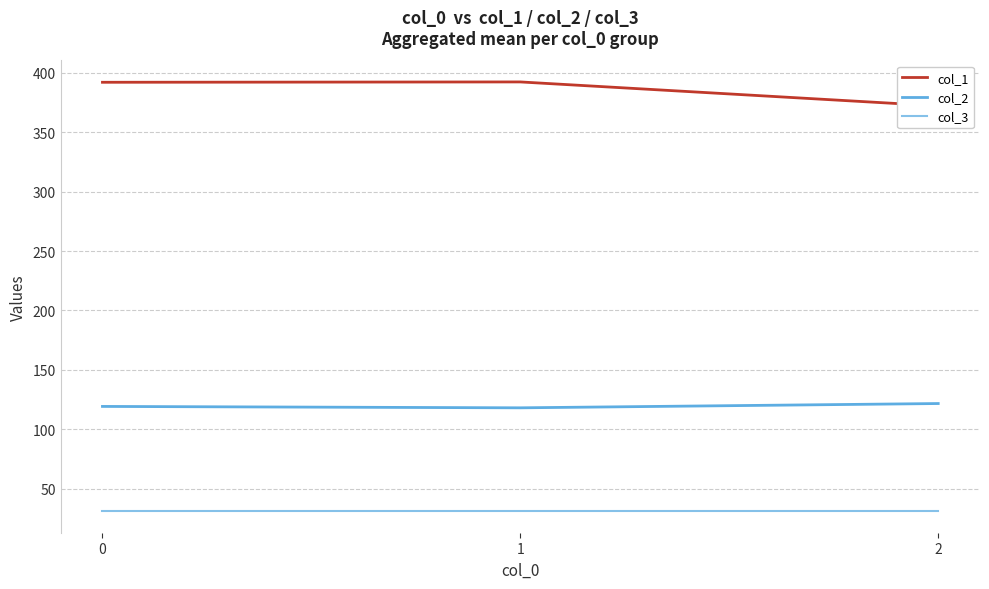

At 2, list the series in order from smallest to largest.

col_3, col_2, col_1